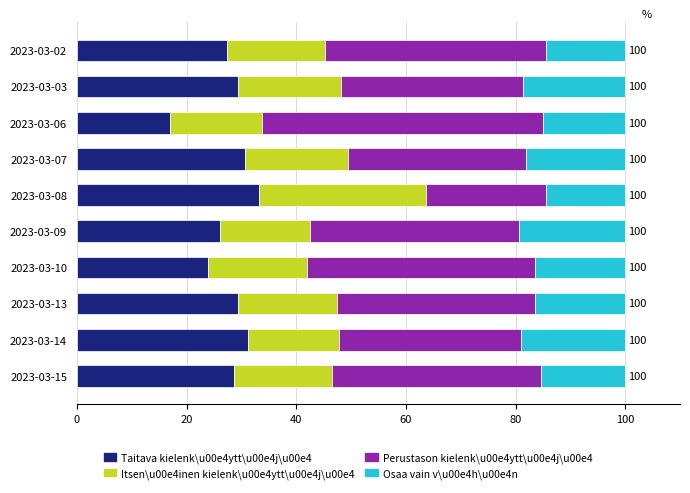

What is the total value across all series at 2023-03-10?

100.0